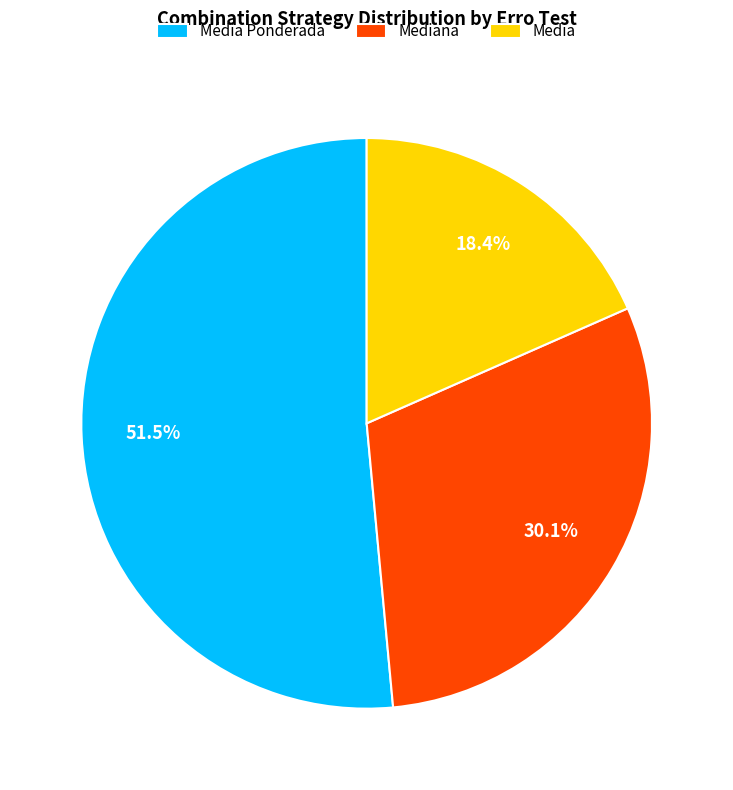

Is there a majority slice in this chart?

Yes